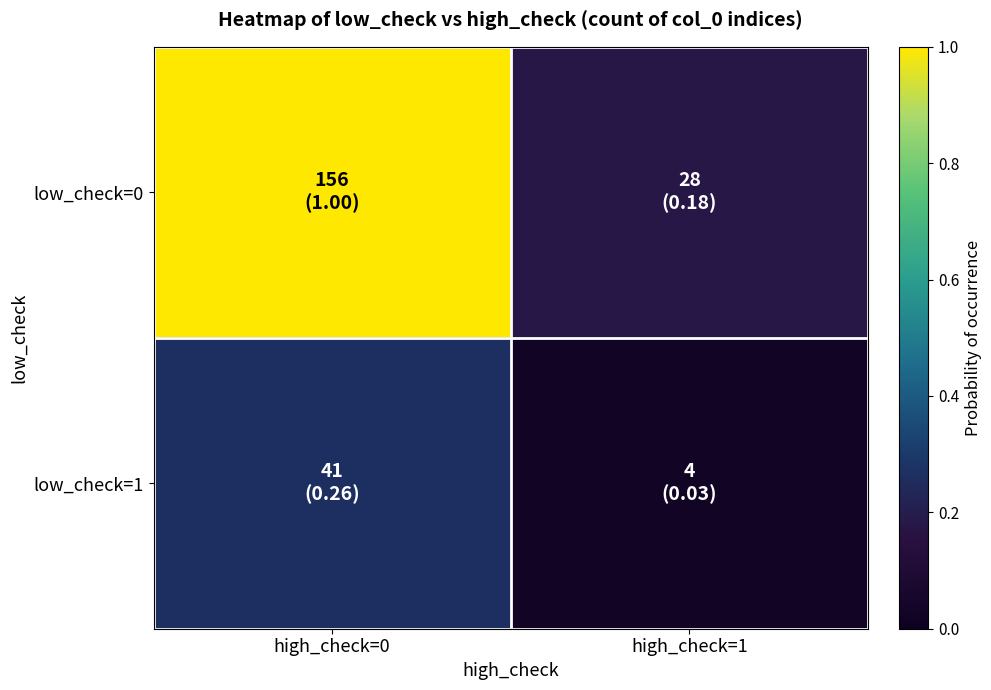

Which category has the lowest value across all series?

high_check=1